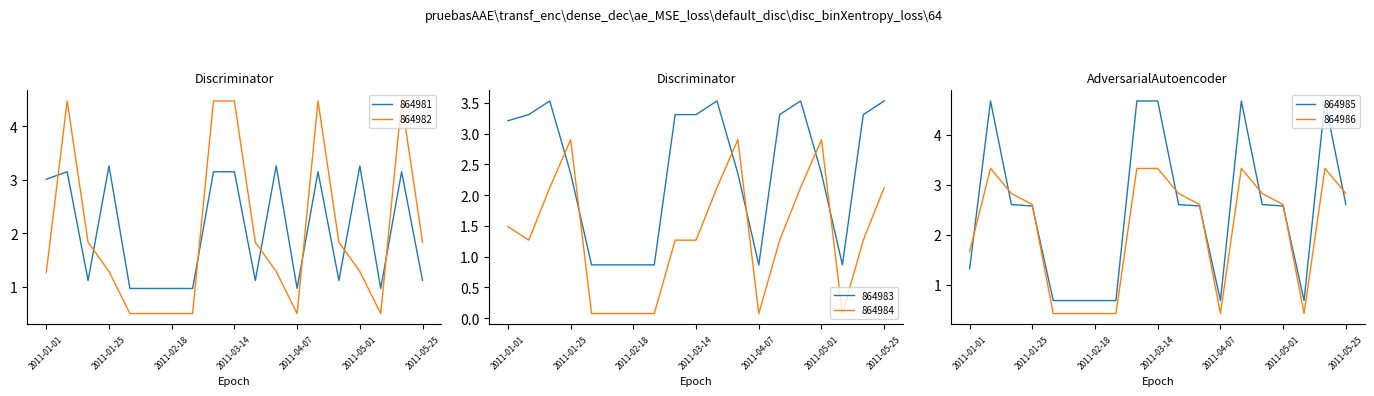

Which series has the largest total across all categories?

864985